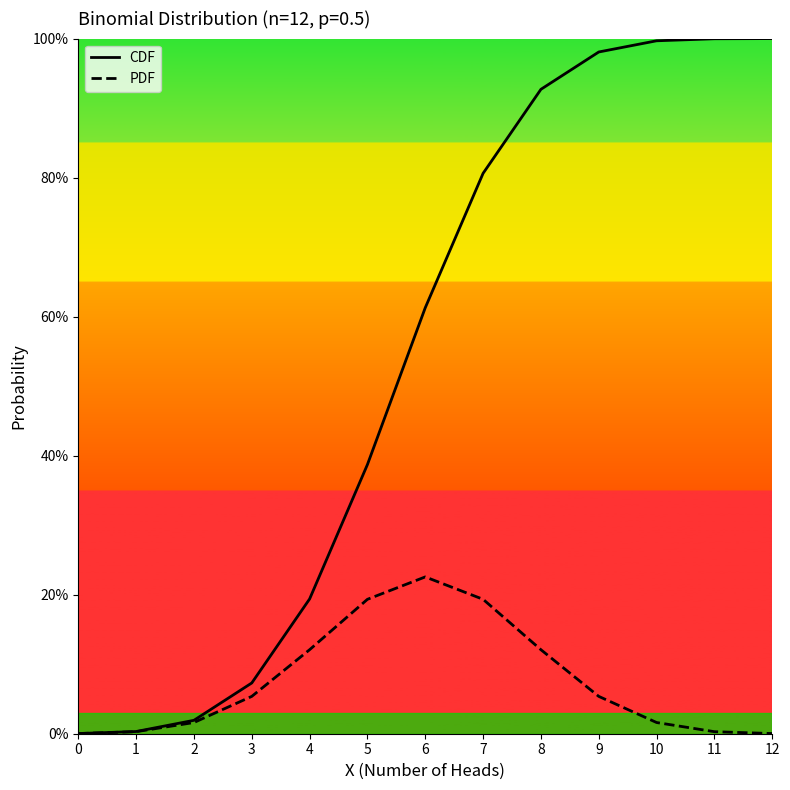

What is the value of the CDF point at the 9th from the left?

0.9